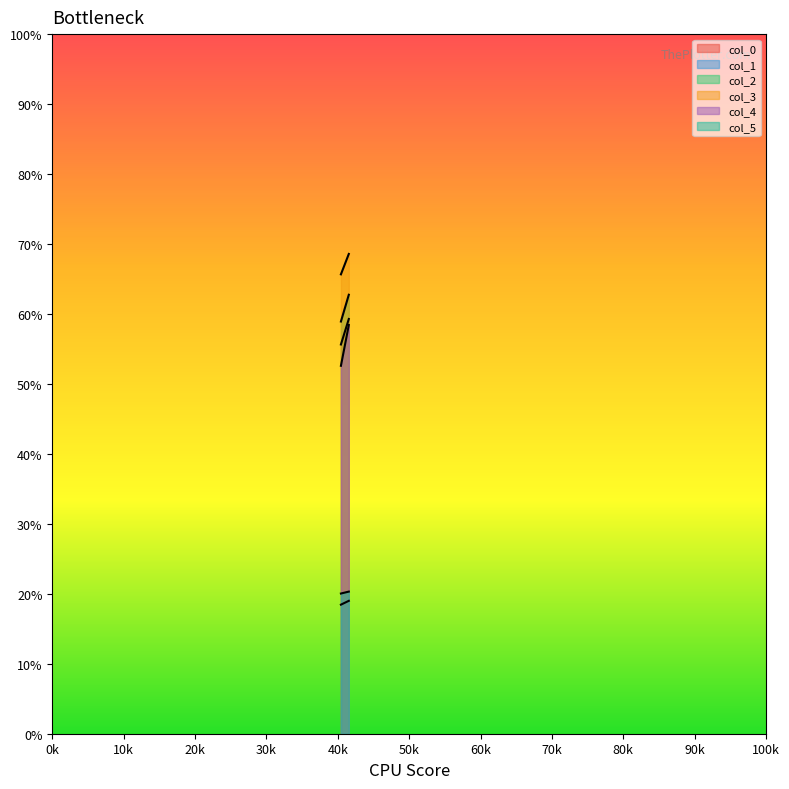

Where does the col_3 series first go above 68?

41.54784682